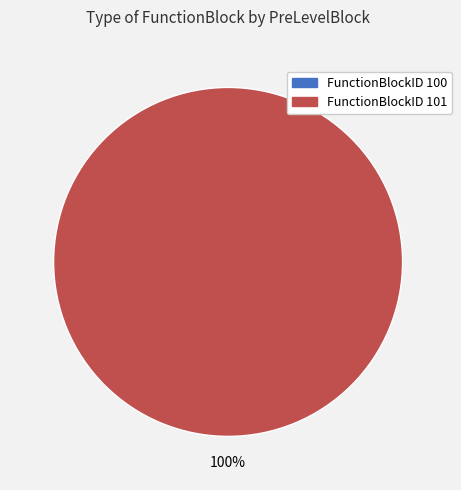

Rank the categories by value from lowest to highest.

100, 101